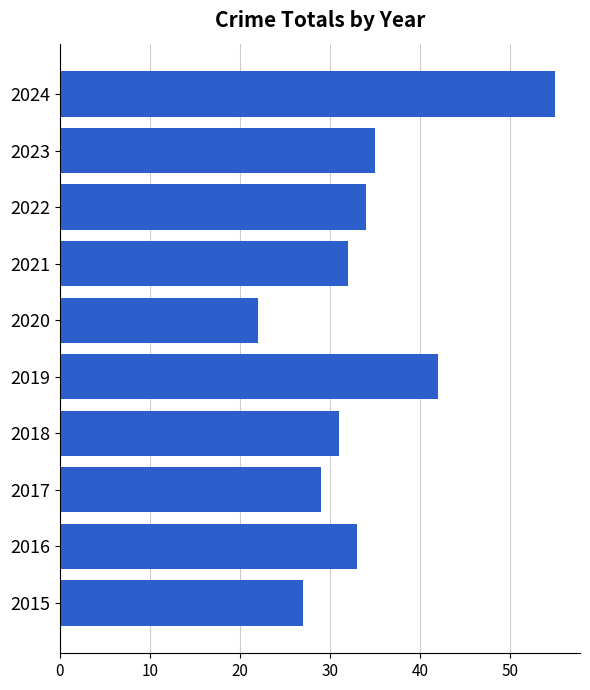

Reading bottom to top, what are all the values shown in this chart?

27	33	29	31	42	22	32	34	35	55